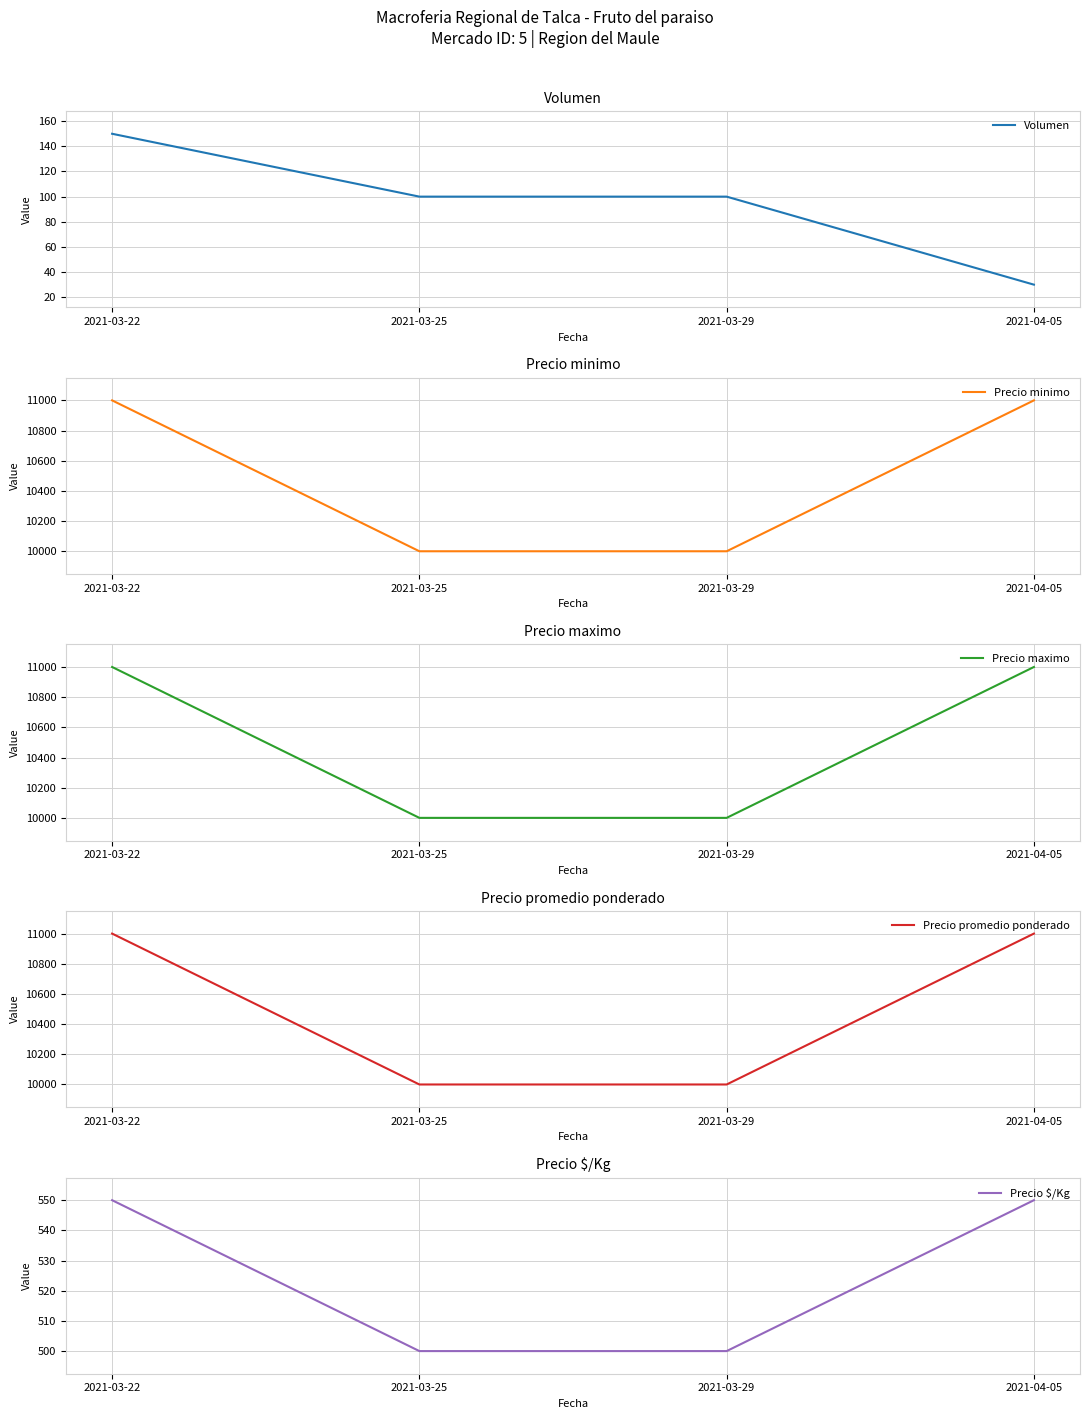

What is the label of the 3rd point from the right?

2021-03-25